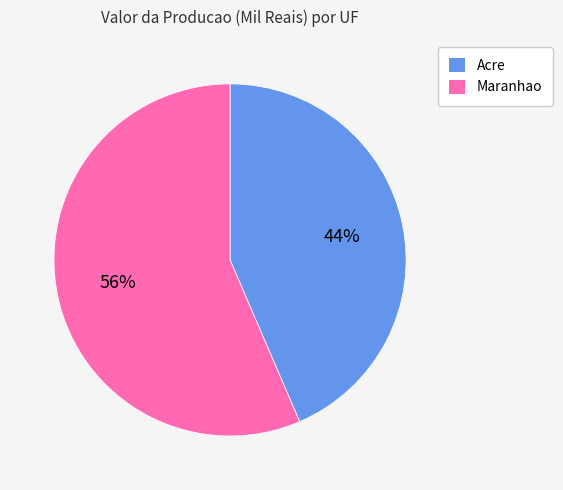

Which has a higher value, Acre or Maranhao?

Maranhao